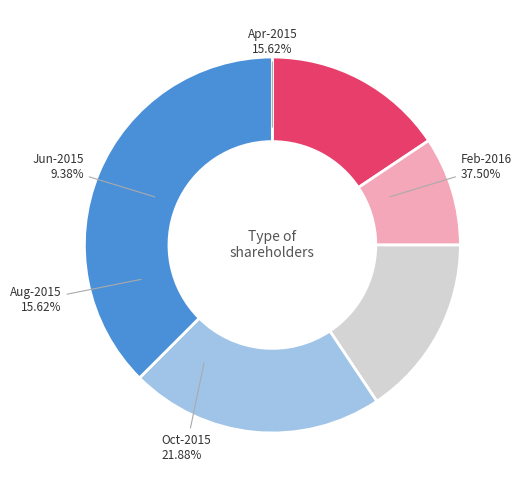

Which category has the smallest portion of the pie?

Jun-2015